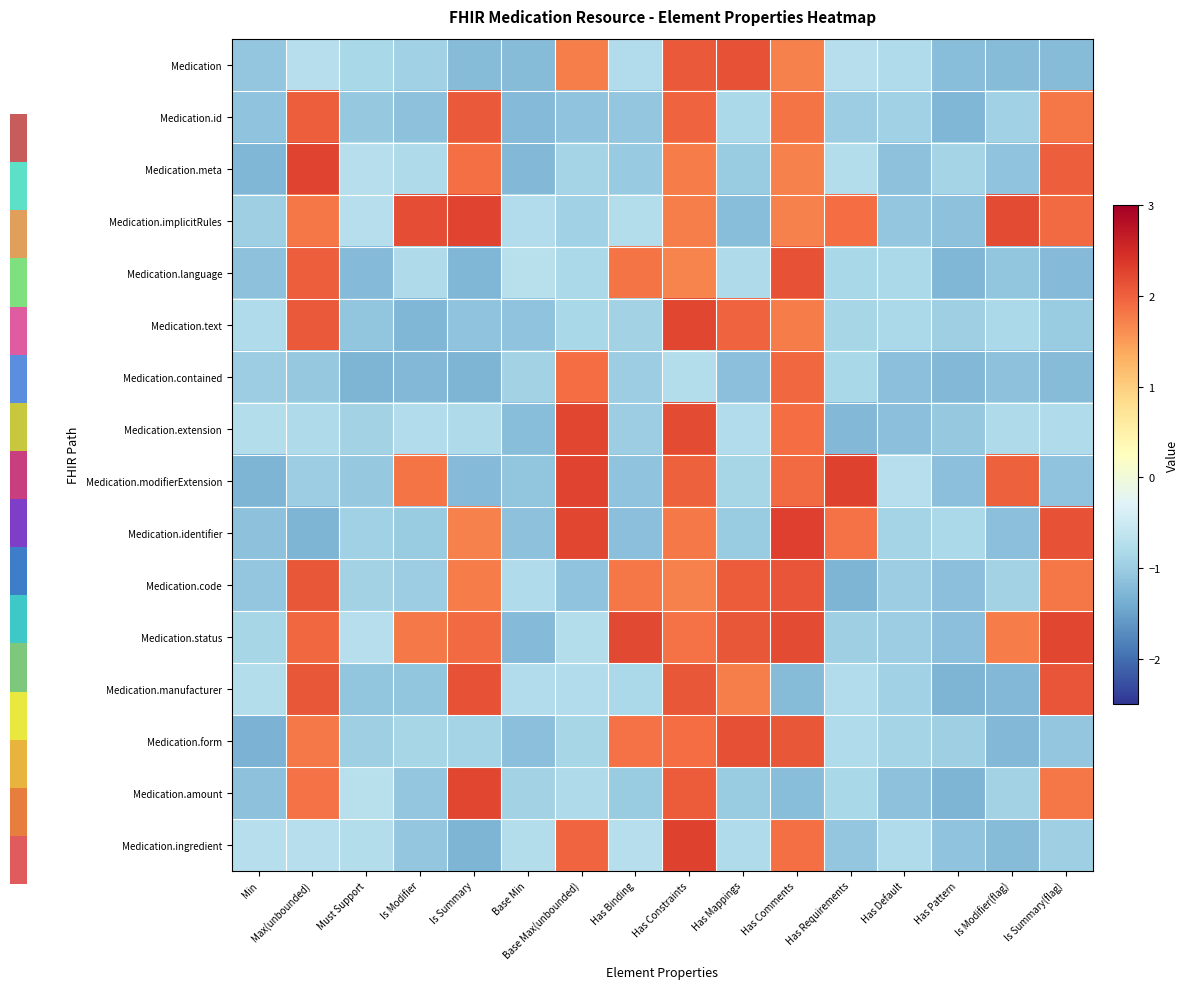

Is the value of Medication.amount at Has Pattern greater than the value of Medication.code at Is Modifier?

No